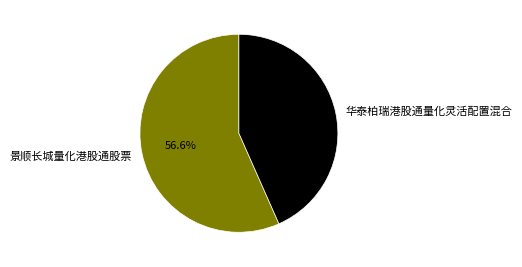

To the nearest percent, what portion does 华泰柏瑞港股通量化灵活配置混合 represent?

43%